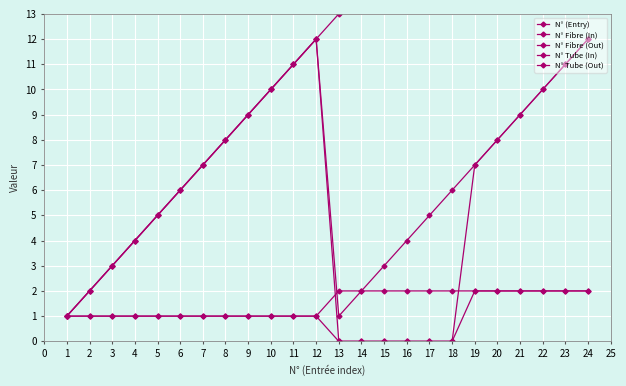

Which series has the largest total across all categories?

N° (Entry)